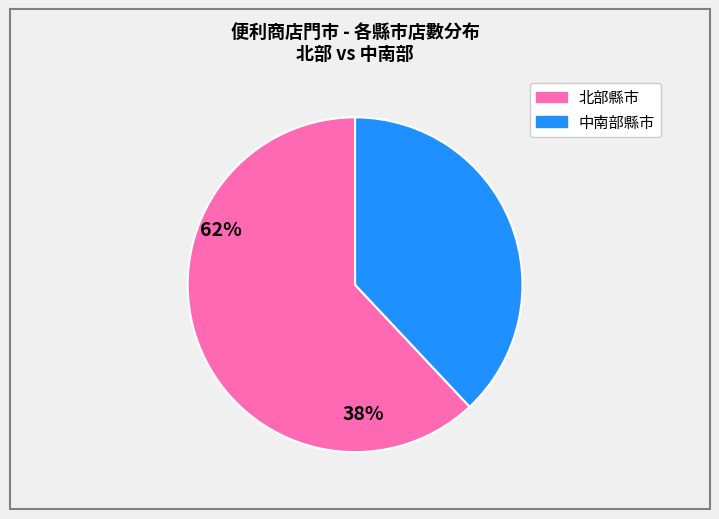

Is there any slice that represents more than half of the pie?

Yes